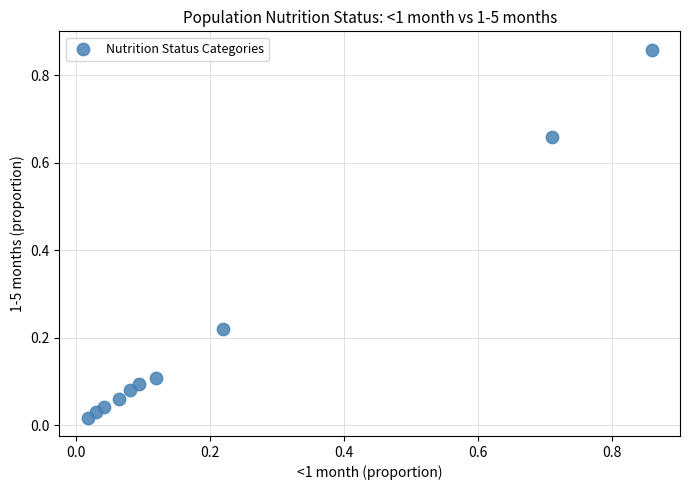

What is the range of Y values (max minus min)?

0.8